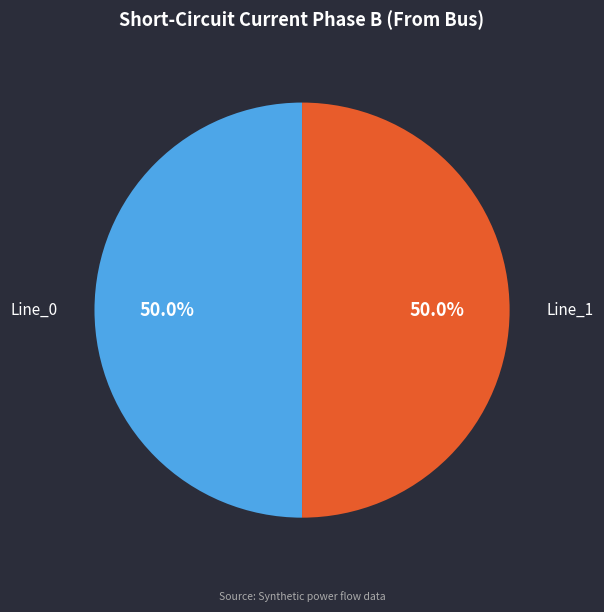

Count the number of slices in the pie.

2